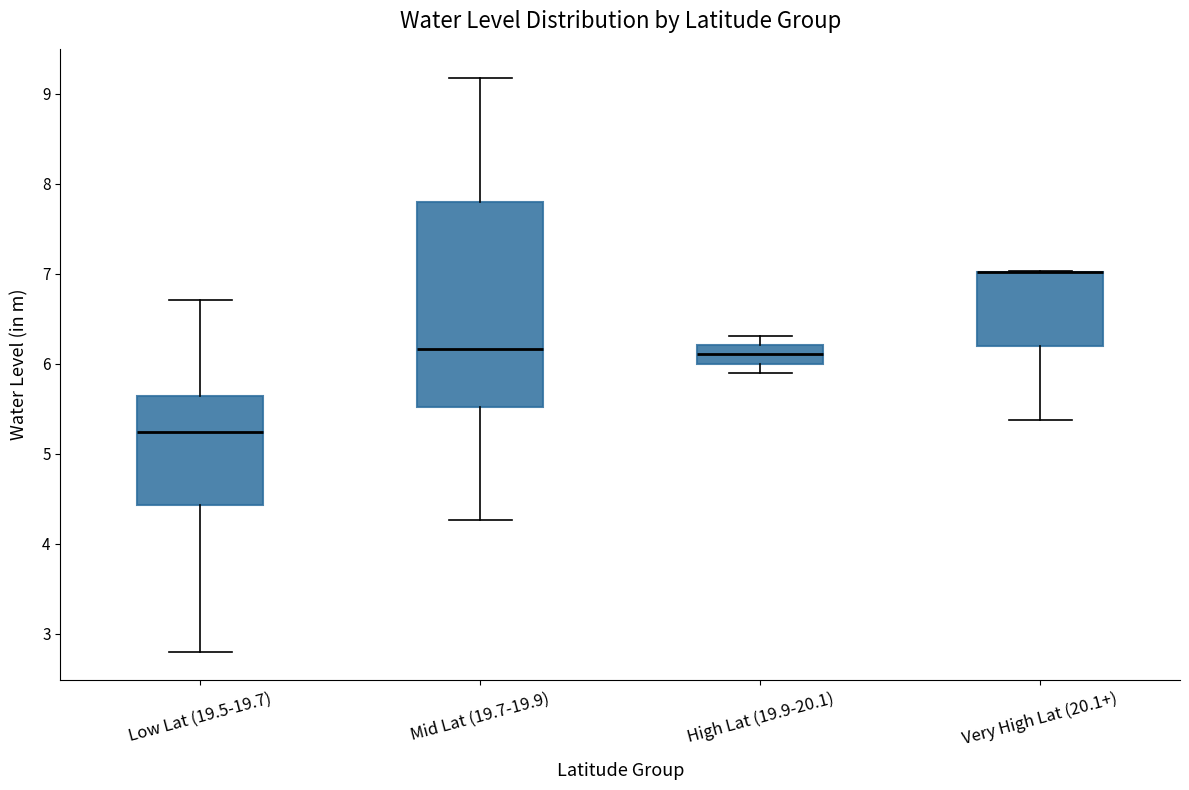

Where does the median line of the box for High Lat (19.9-20.1) sit on the y-axis? The values are not printed on the chart, so give them approximately, as read against the axis.

6.1